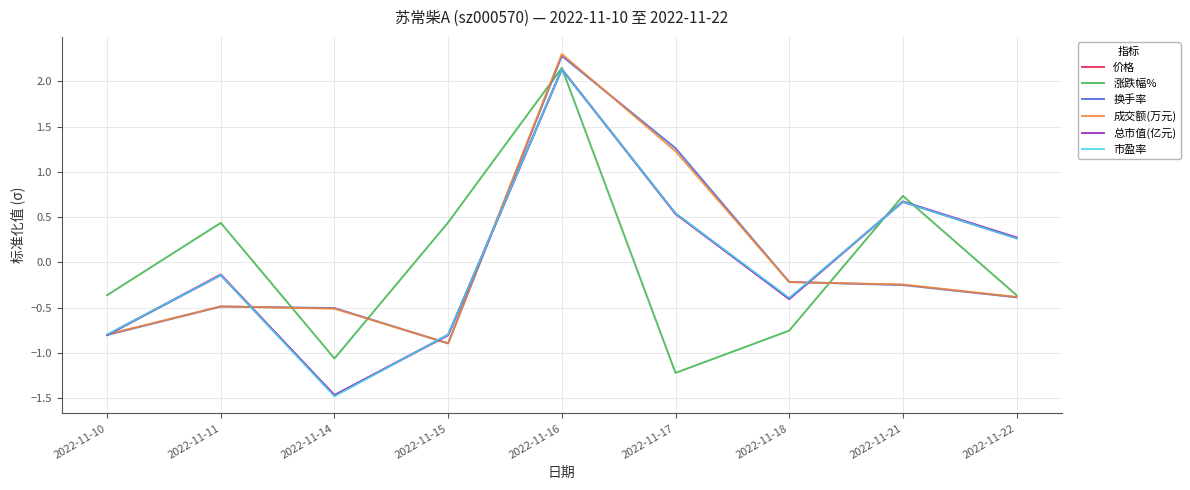

At which category is the sum across all series the highest?

2022-11-16